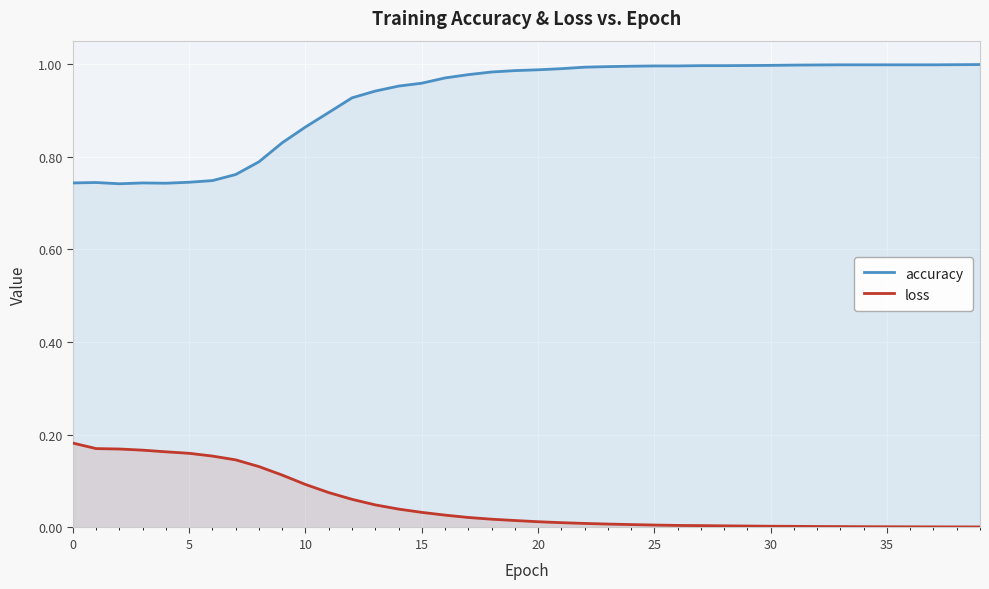

What is the label of the 20th point from the left?

19